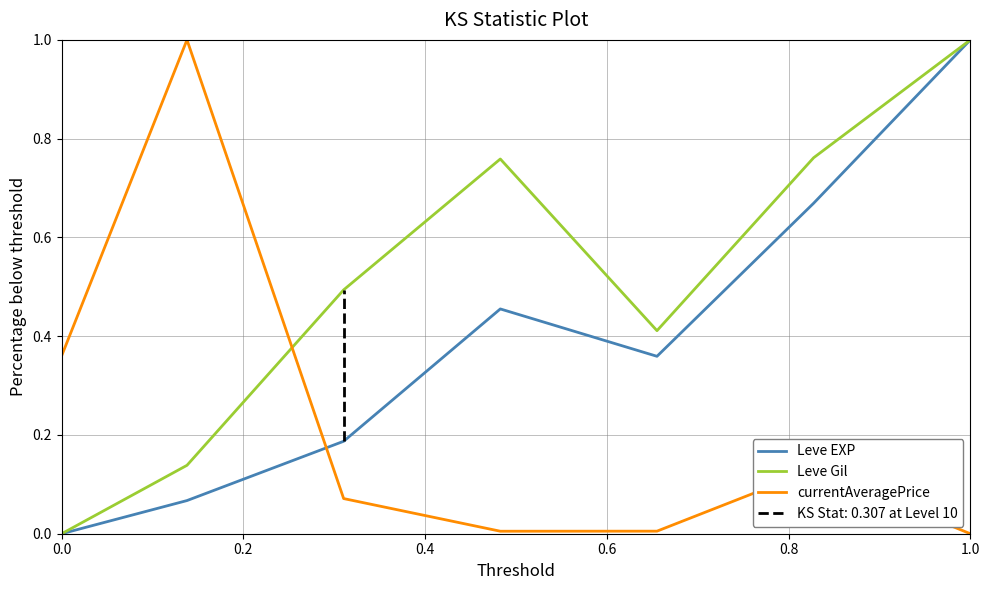

The value of Leve EXP at 0.0 is 0.0. True or false?

True